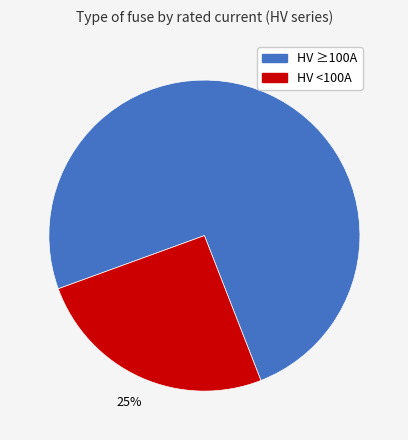

What is the ratio of the value at HV <100A to the value at HV ≥100A?

0.3